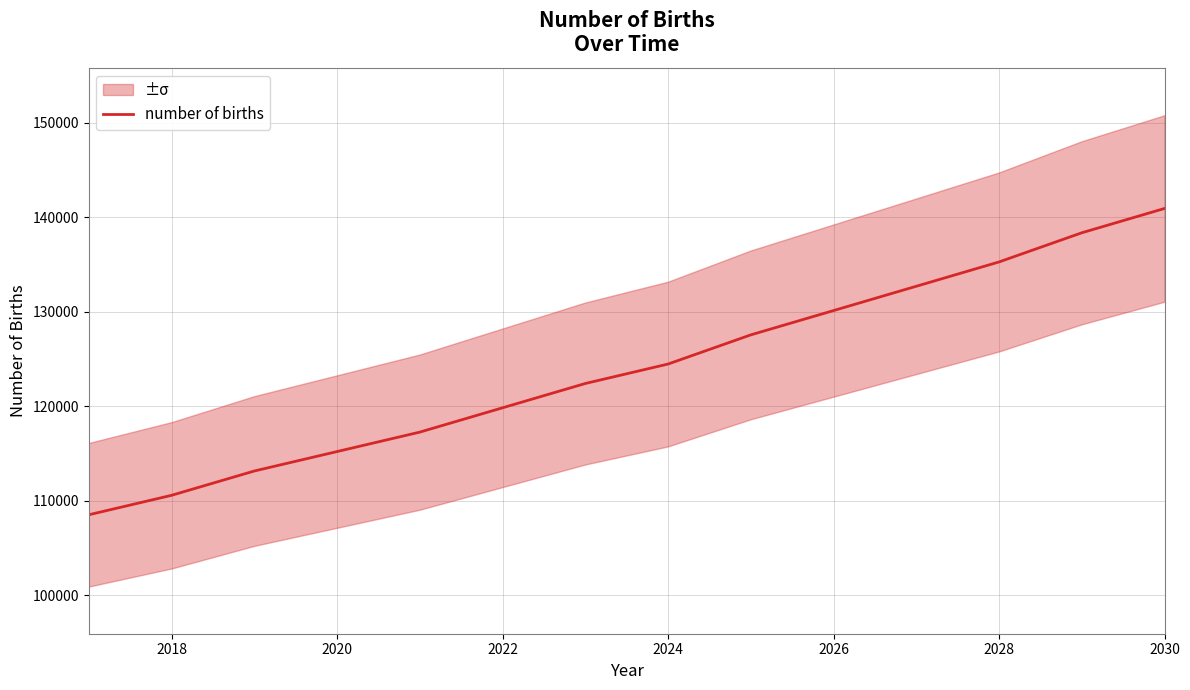

The number of births series shows 192504.2 at 2018. True or false?

False